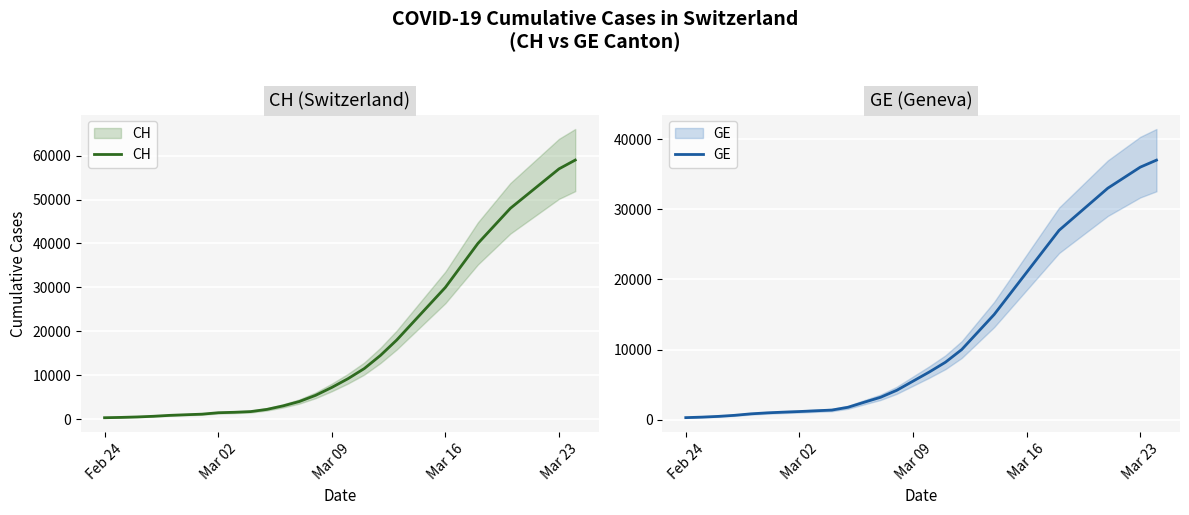

What is the difference between the maximum and second lowest values in the GE series?

36625